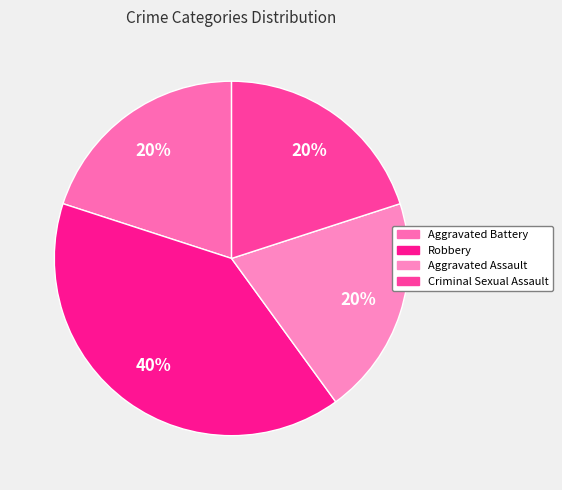

What portion of the pie excludes Criminal Sexual Assault?

80.0%